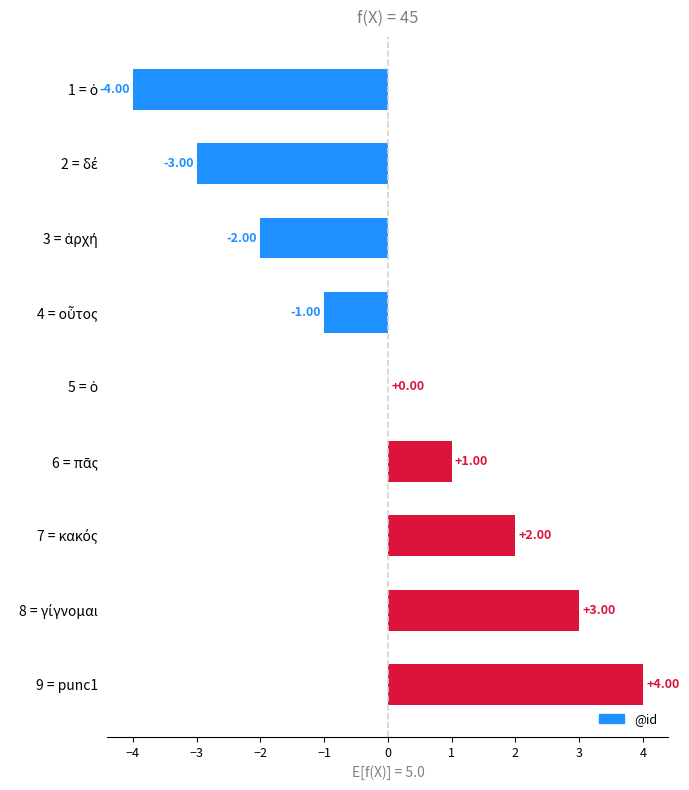

How many data points does each series have?

9